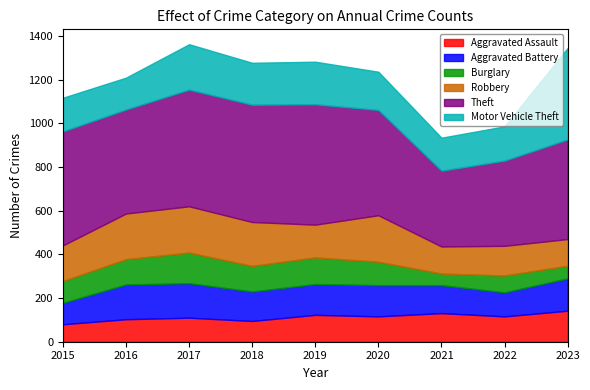

The Robbery series shows 32 at 2019. True or false?

False